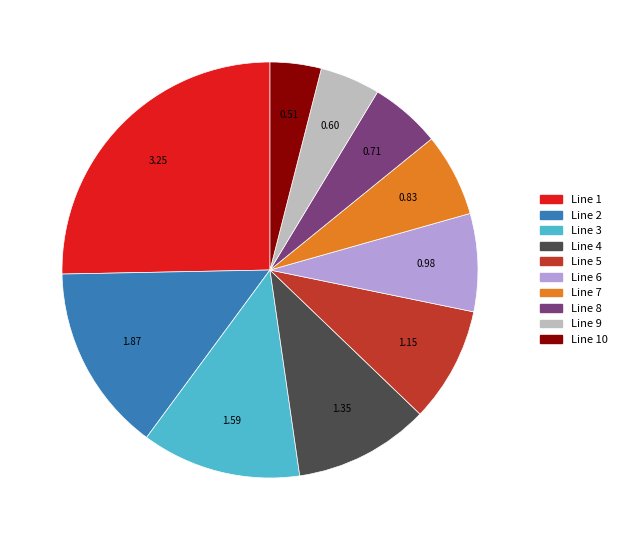

Do Line 2 and Line 7 together represent more than half of the pie?

No